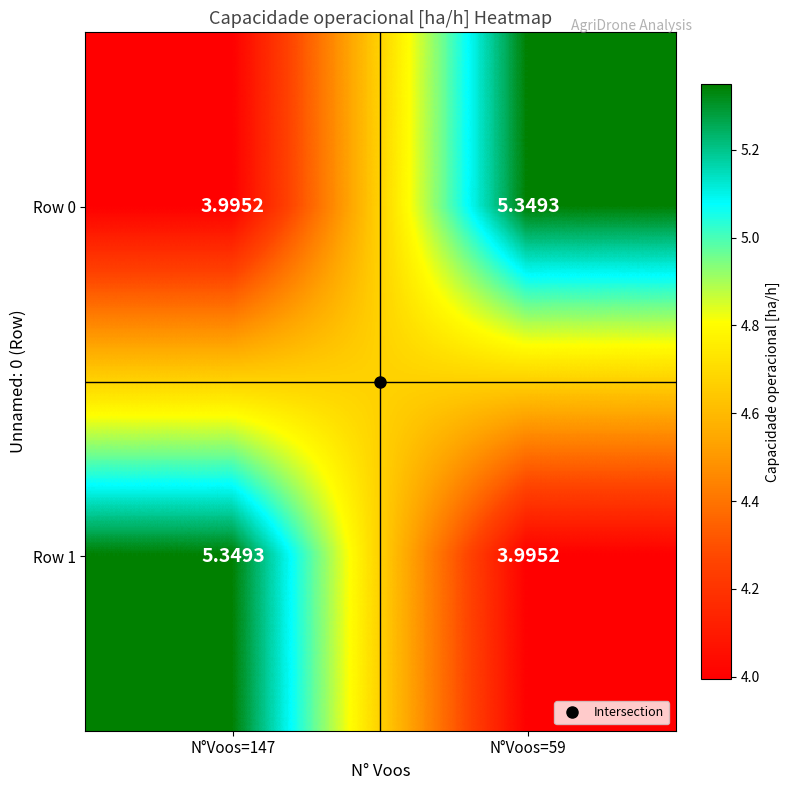

How many data points in Row 0 are less than 5?

1